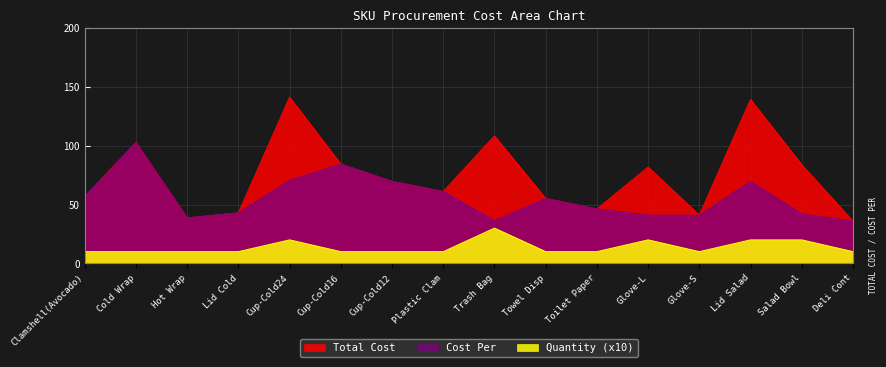

What position from the left is Lid Salad?

14